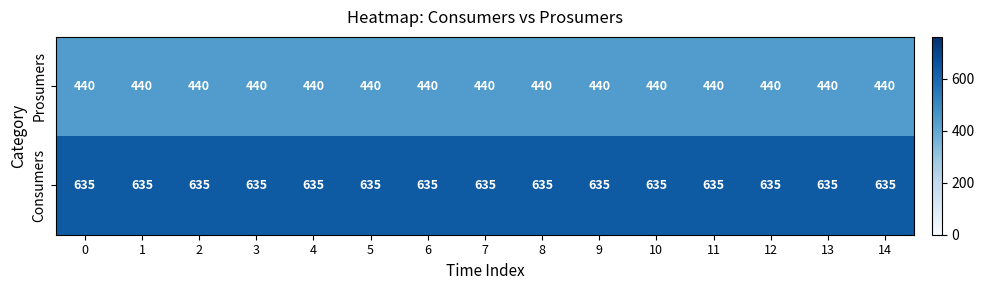

List the series in order of their peak value, highest first.

Consumers, Prosumers